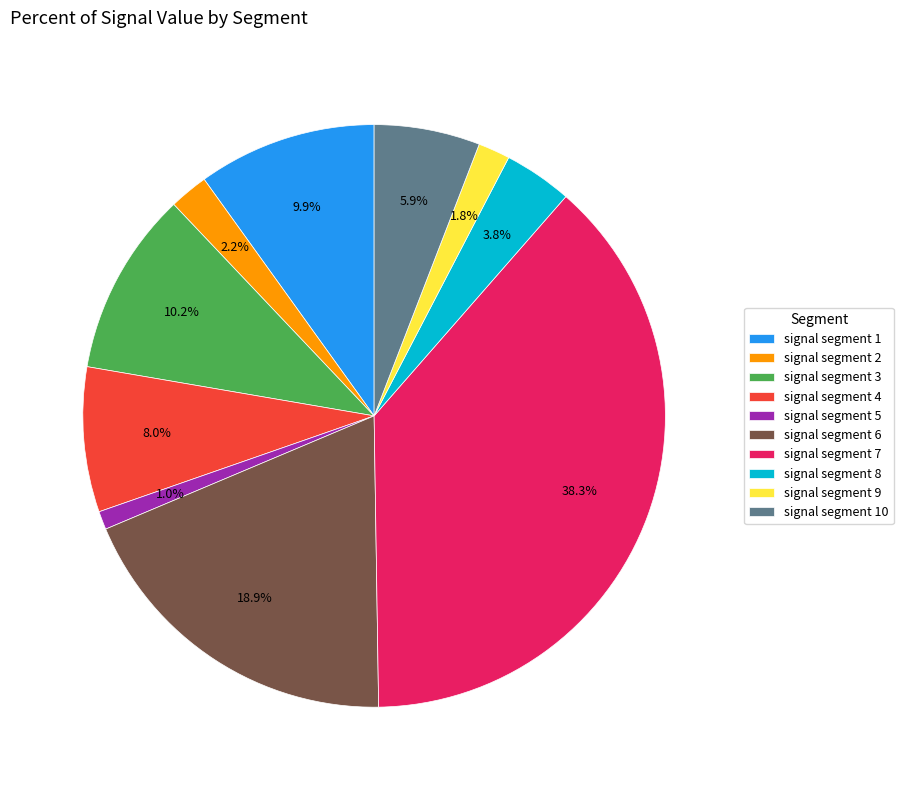

To the nearest percent, what portion does signal segment 5 represent?

1%